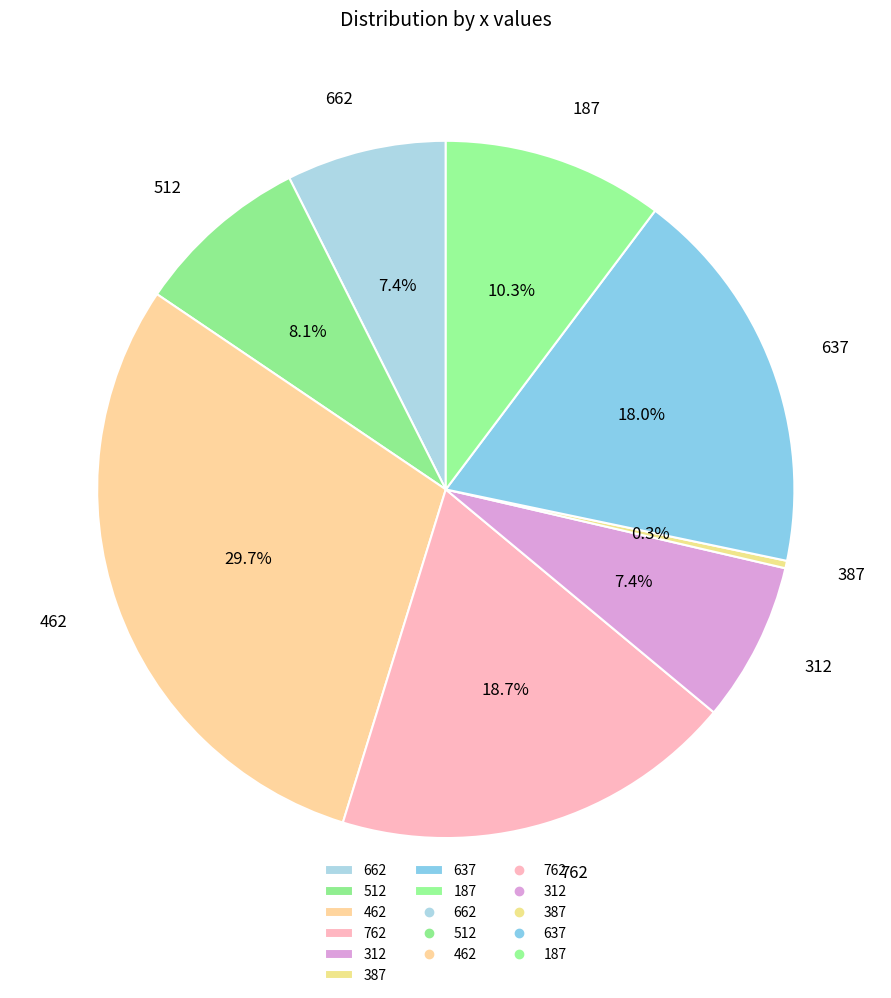

To the nearest percent, what is the average slice percentage?

12%